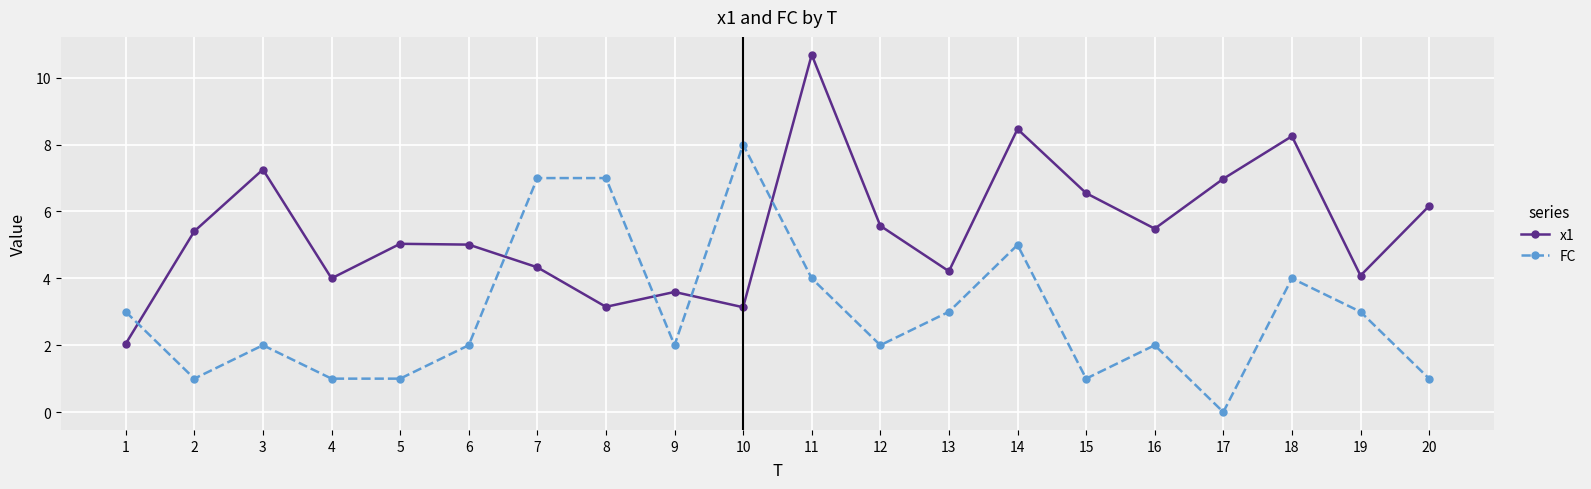

What is the spread (max minus min) of values at 2?

4.4